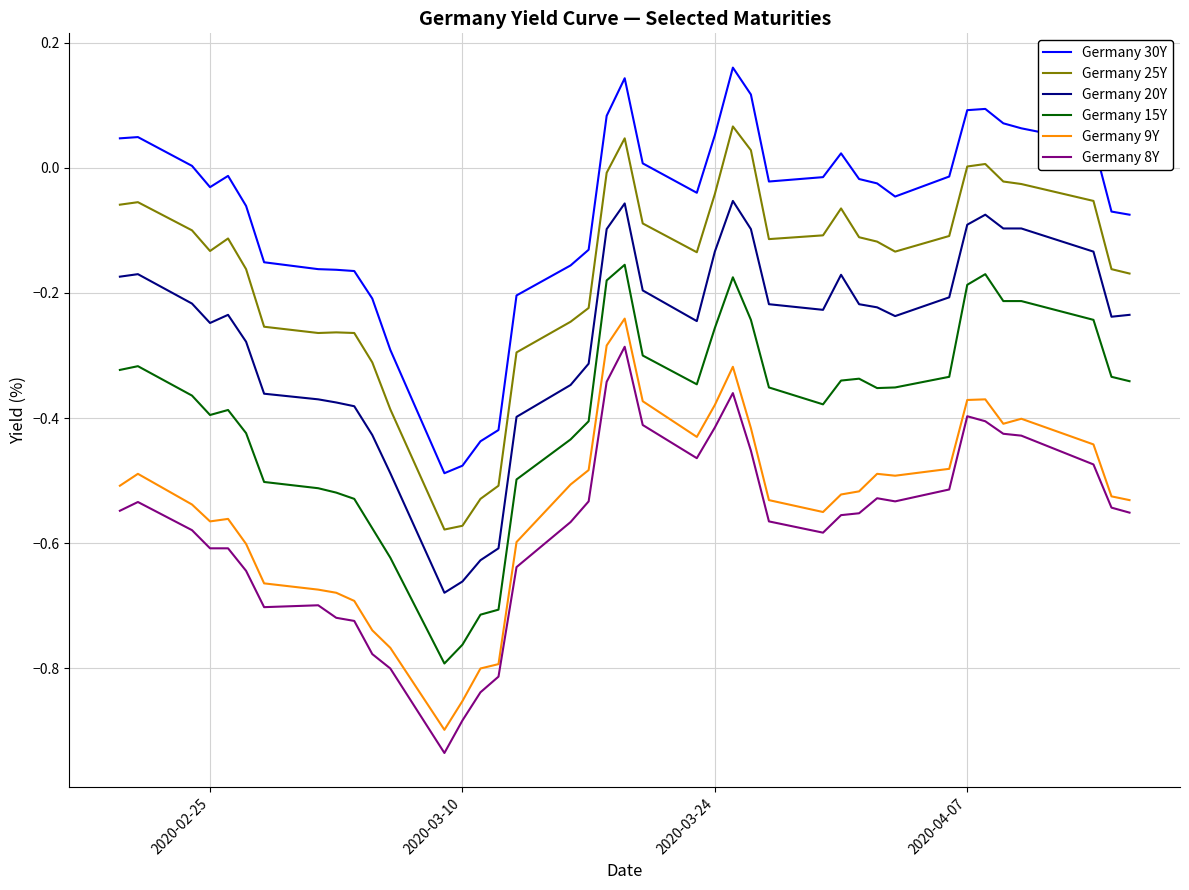

Which series has the largest total across all categories?

Germany 30Y